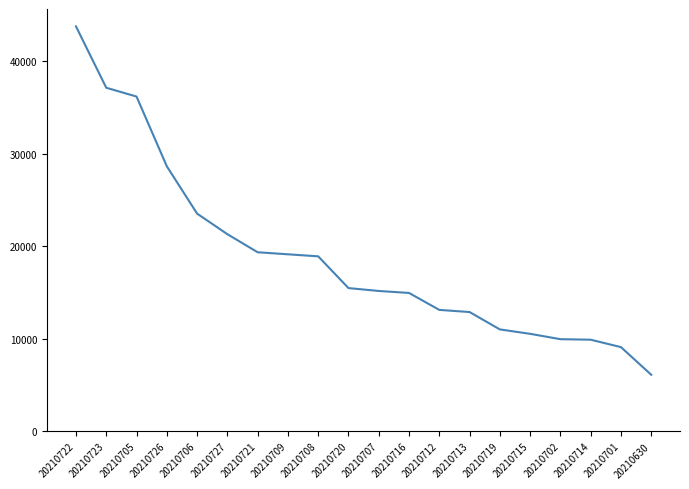

Where does the data first go above 15478?

20210722